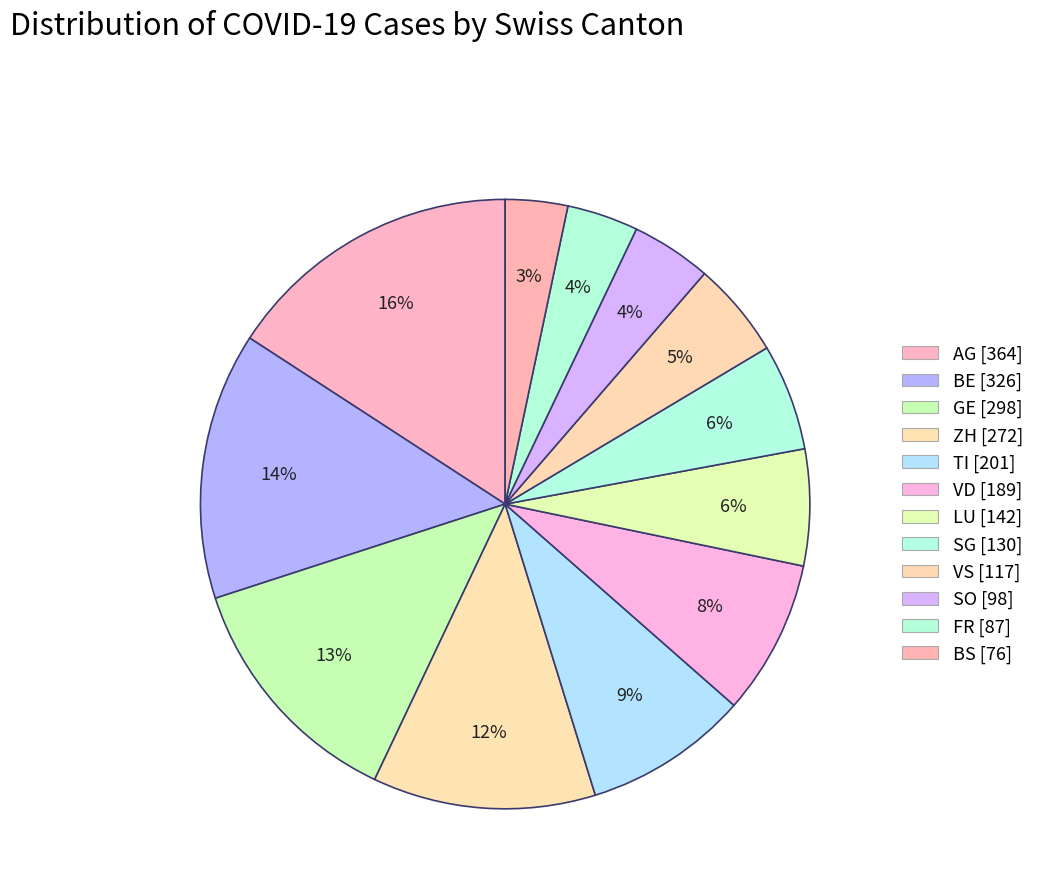

How many segments does this pie chart have?

12